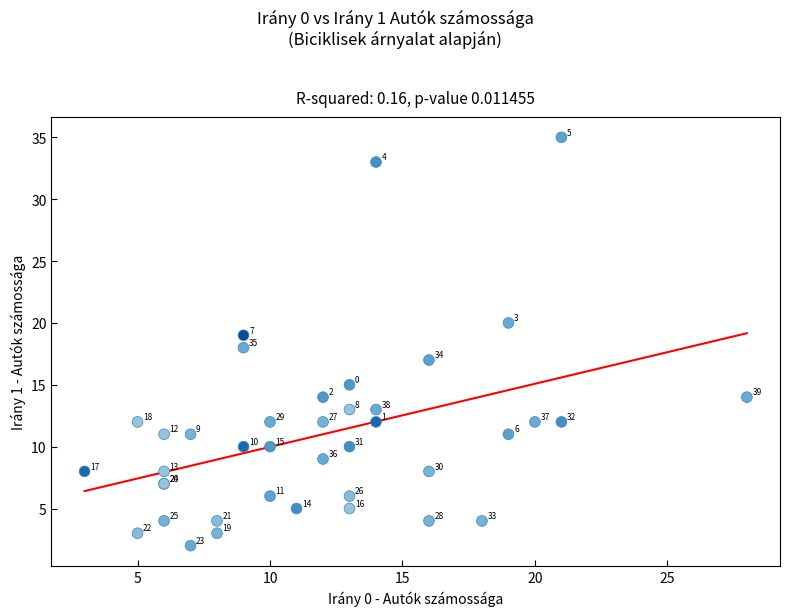

What Y value in the scatter plot is closest to 18?

18